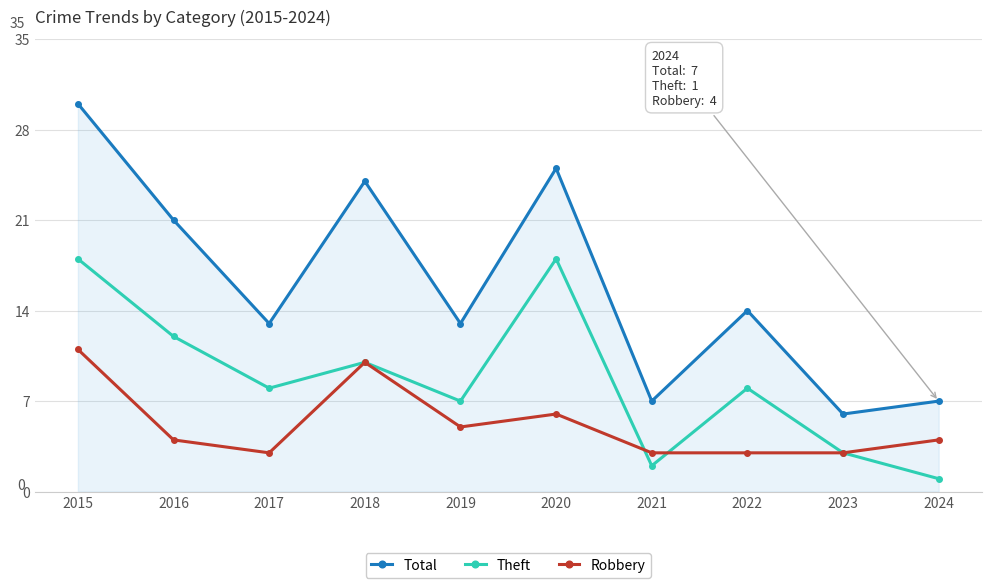

Reading left to right, what are all the values shown in this chart?

Total: 2015=30	2016=21	2017=13	2018=24	2019=13	2020=25	2021=7	2022=14	2023=6	2024=7
Theft: 2015=18	2016=12	2017=8	2018=10	2019=7	2020=18	2021=2	2022=8	2023=3	2024=1
Robbery: 2015=11	2016=4	2017=3	2018=10	2019=5	2020=6	2021=3	2022=3	2023=3	2024=4